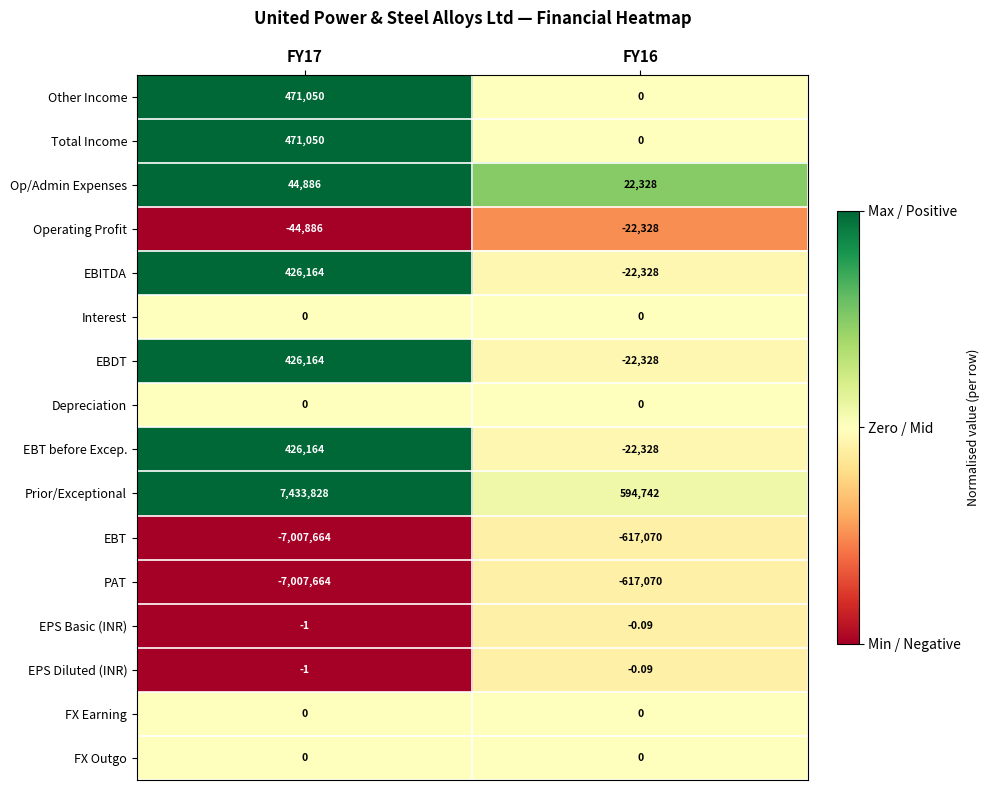

Between FY17 and FY16, which series saw the biggest shift?

Prior/Exceptional